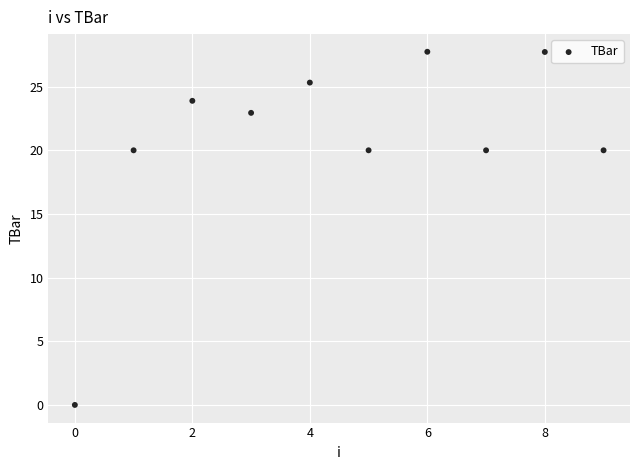

What is the range of Y values (max minus min)?

27.7